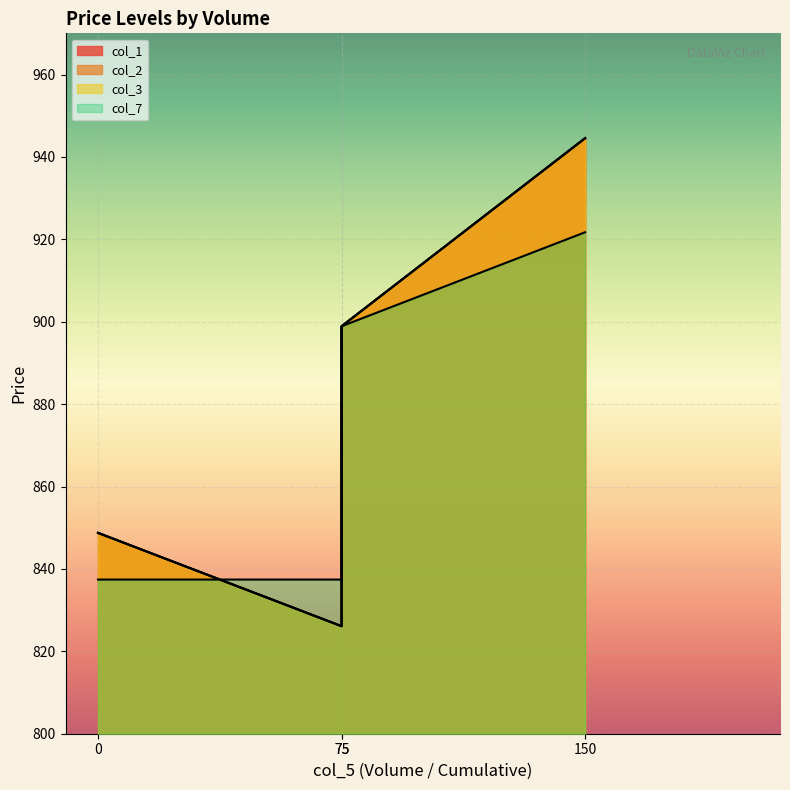

How many data points in col_2 are above 898?

2